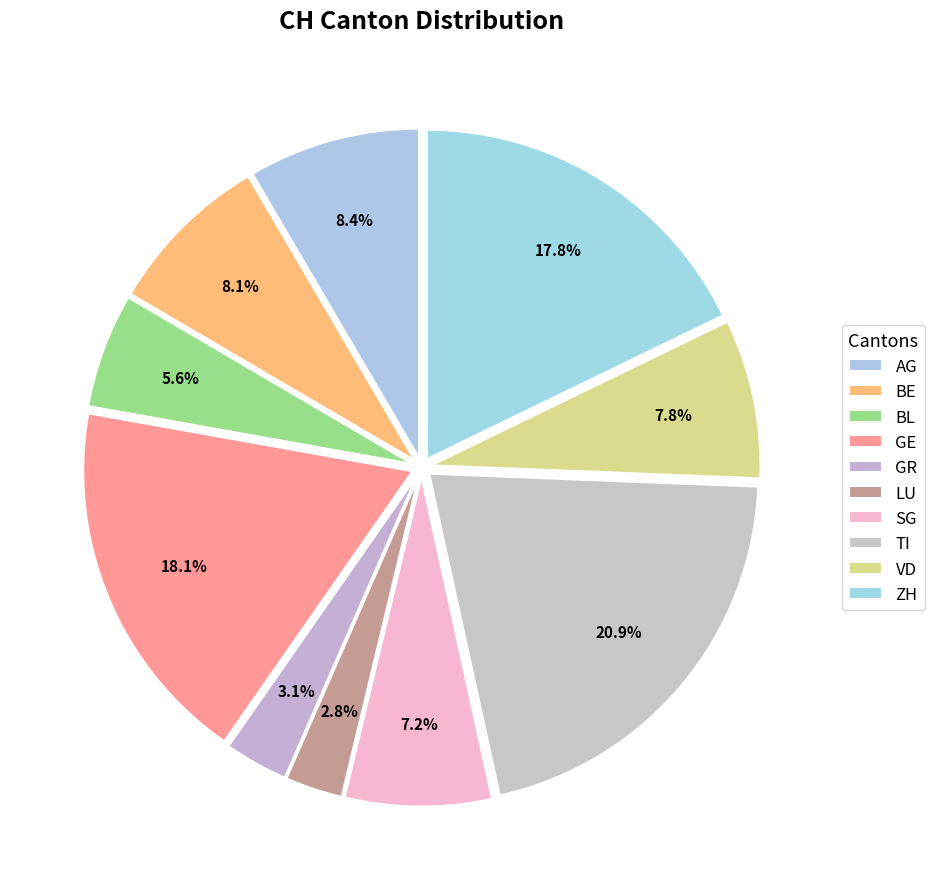

Count the number of slices in the pie.

10